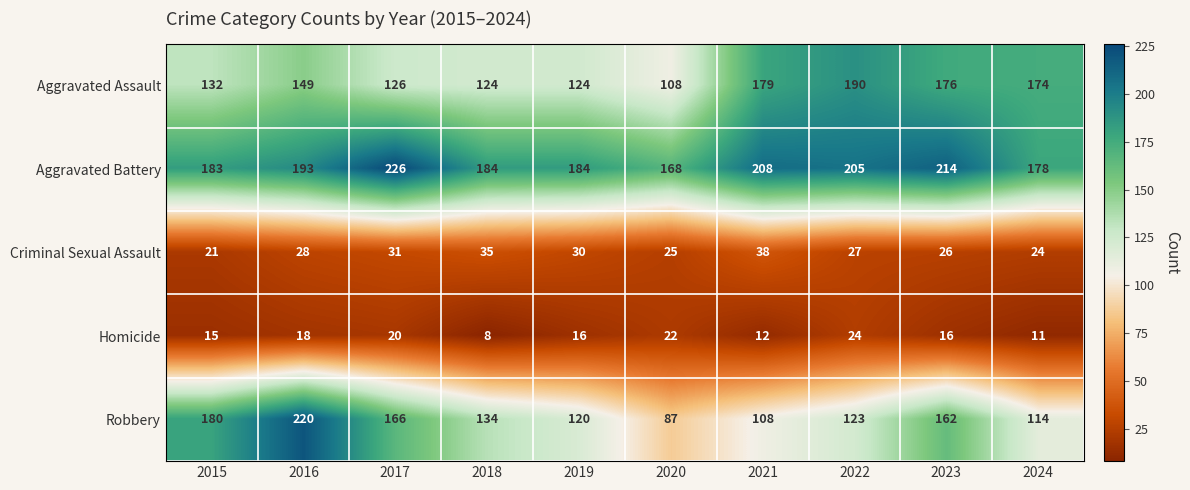

At 2024, list the series in order from smallest to largest.

Homicide, Criminal Sexual Assault, Robbery, Aggravated Assault, Aggravated Battery